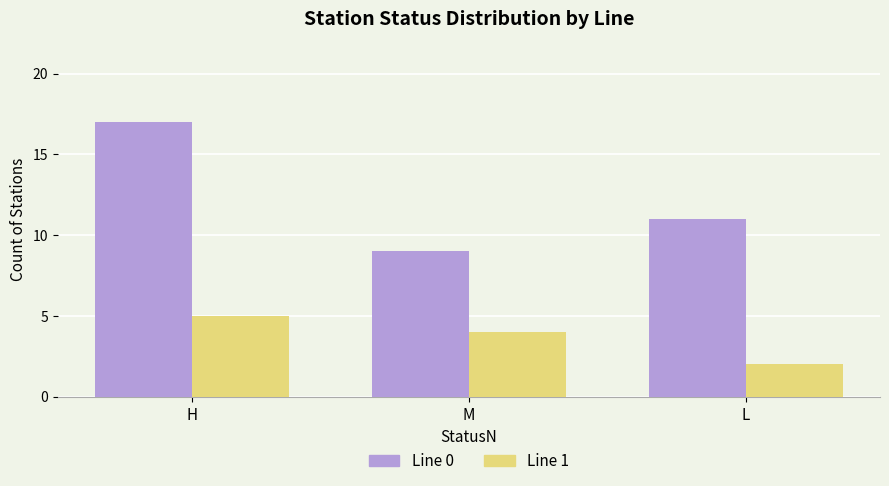

The Line 0 series shows 9 at M. True or false?

True